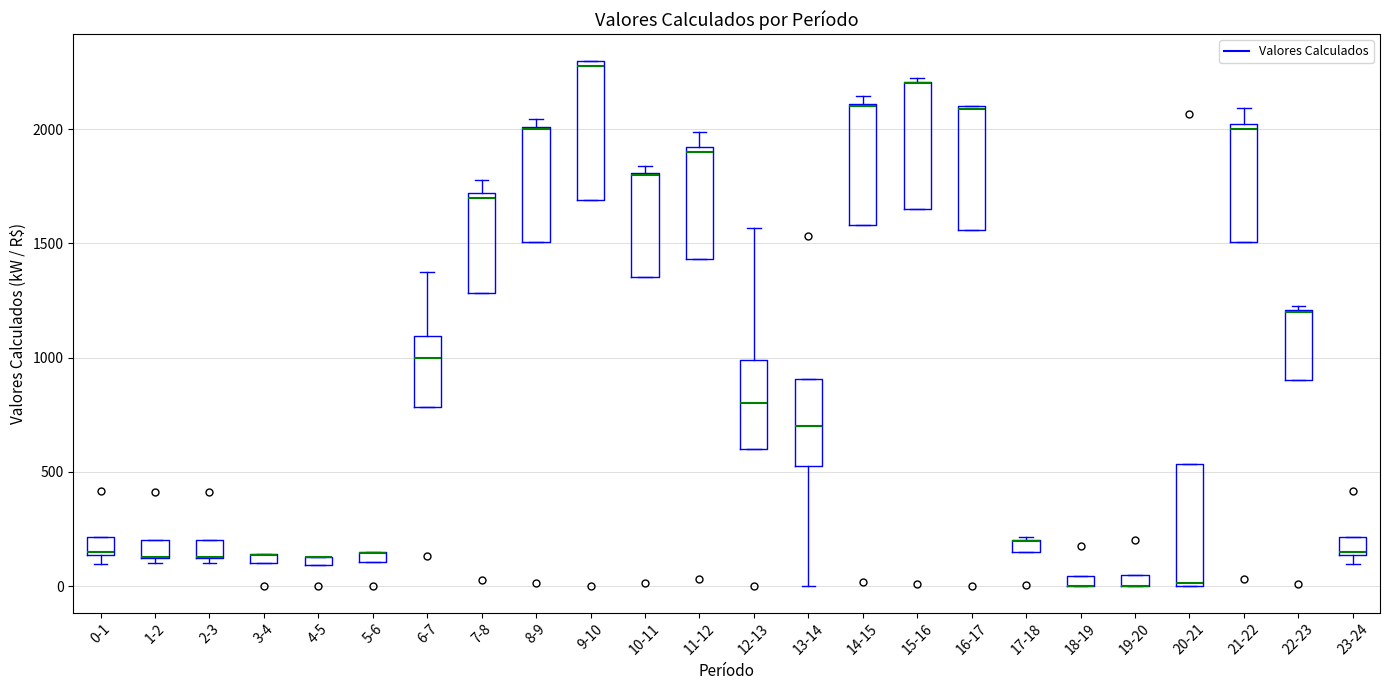

Where is the lower edge of the box for 21-22 on the y-axis? The values are not printed on the chart, so give them approximately, as read against the axis.

1500